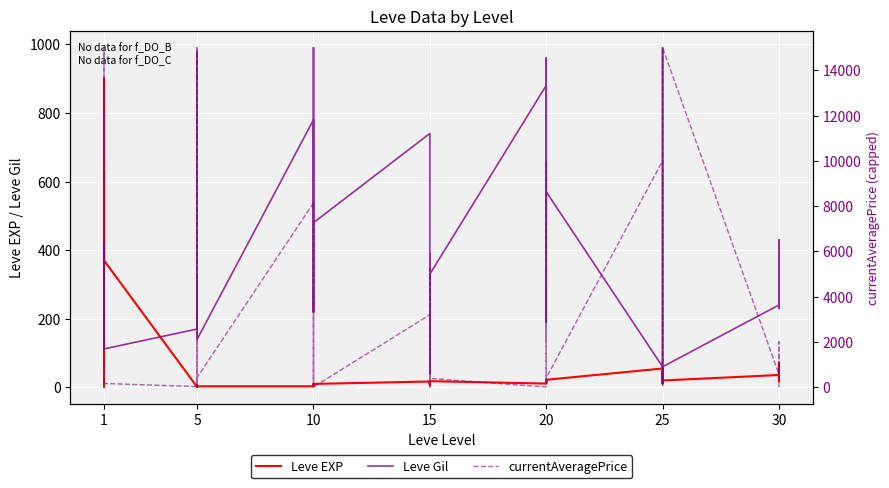

What is the value of the Leve EXP point at the 7th from the left?

1.0